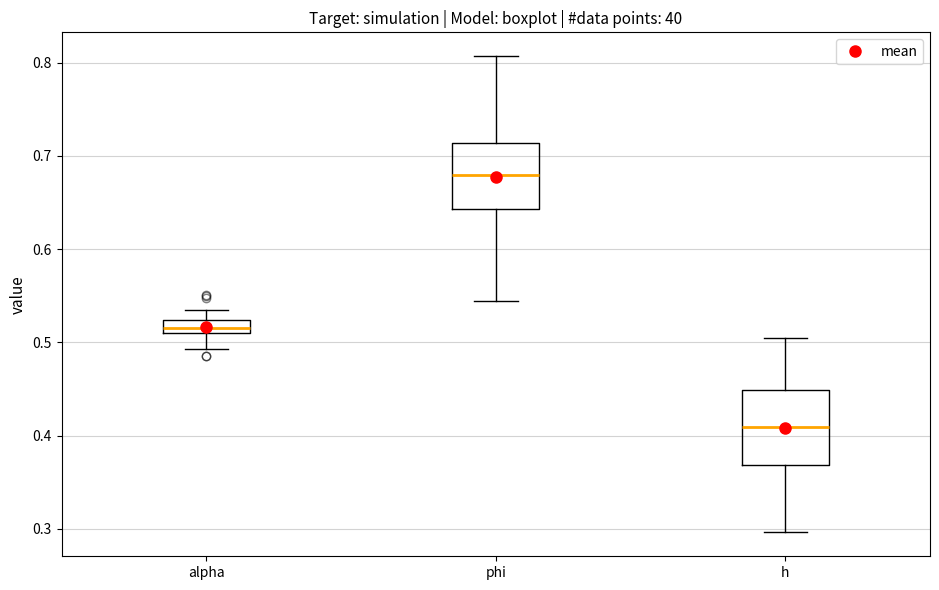

Which box has the highest median line?

phi